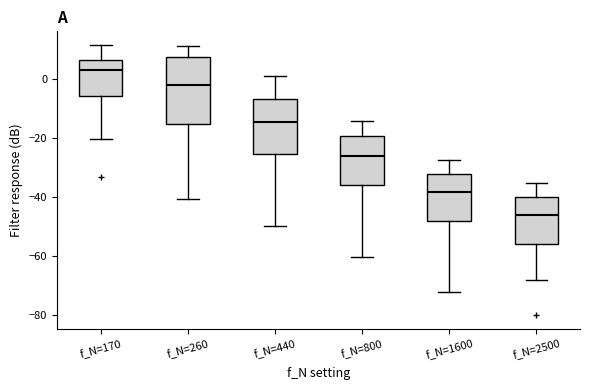

Comparing the boxes themselves (not the whiskers), which one is the tallest?

f_N=260